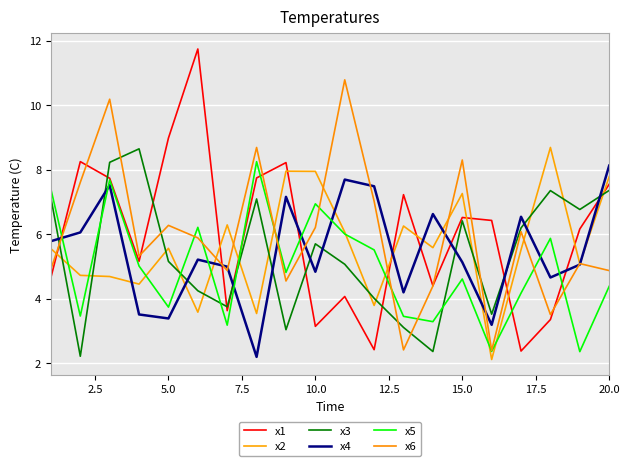

Which series has the largest total across all categories?

x1